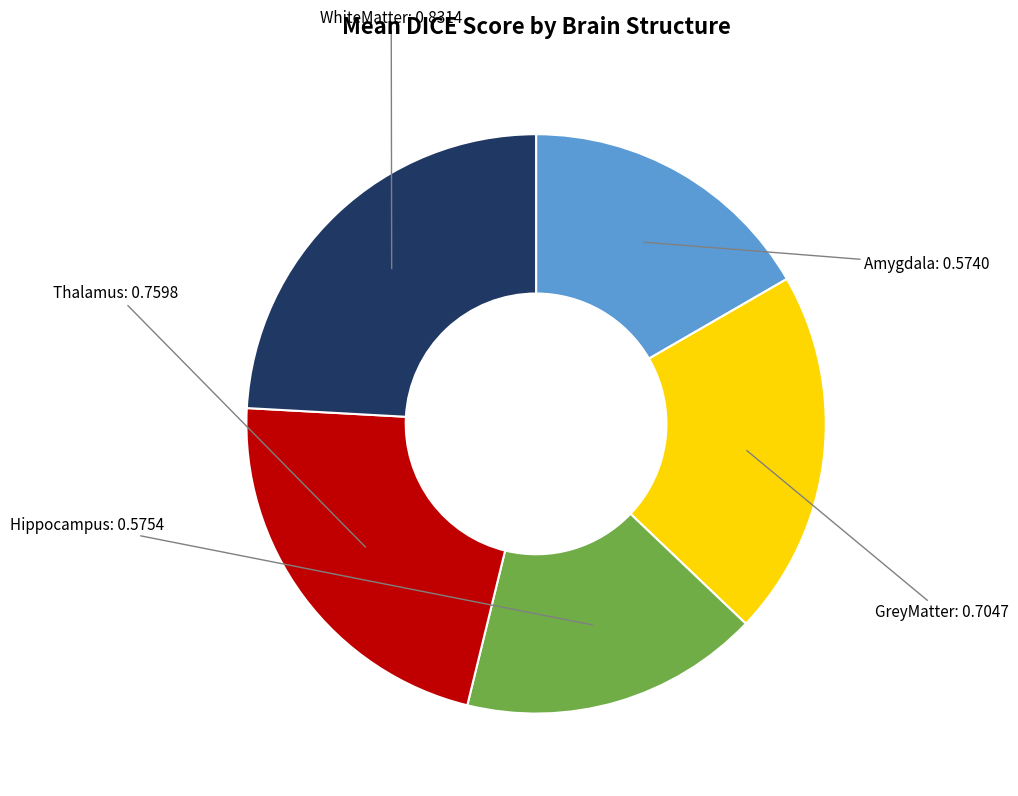

How many segments does this pie chart have?

5